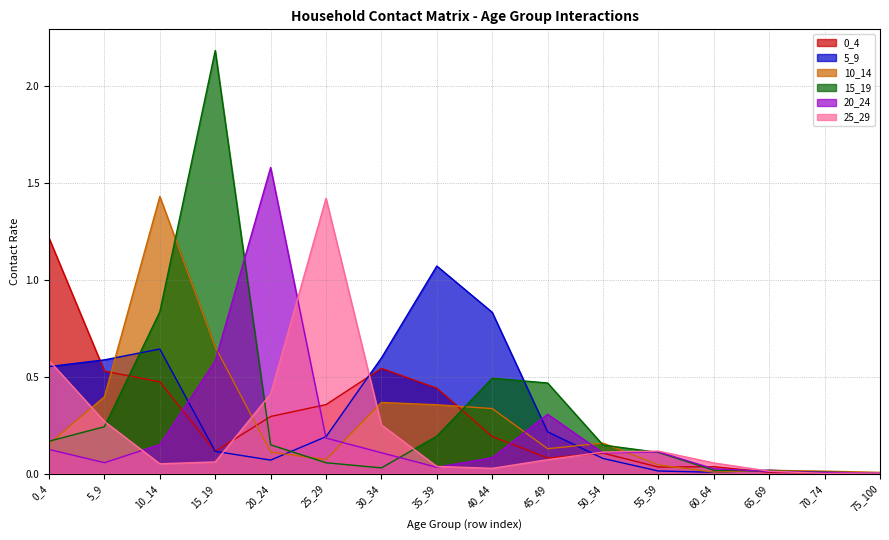

The value of 0_4 at 45_49 is 0.1. True or false?

False